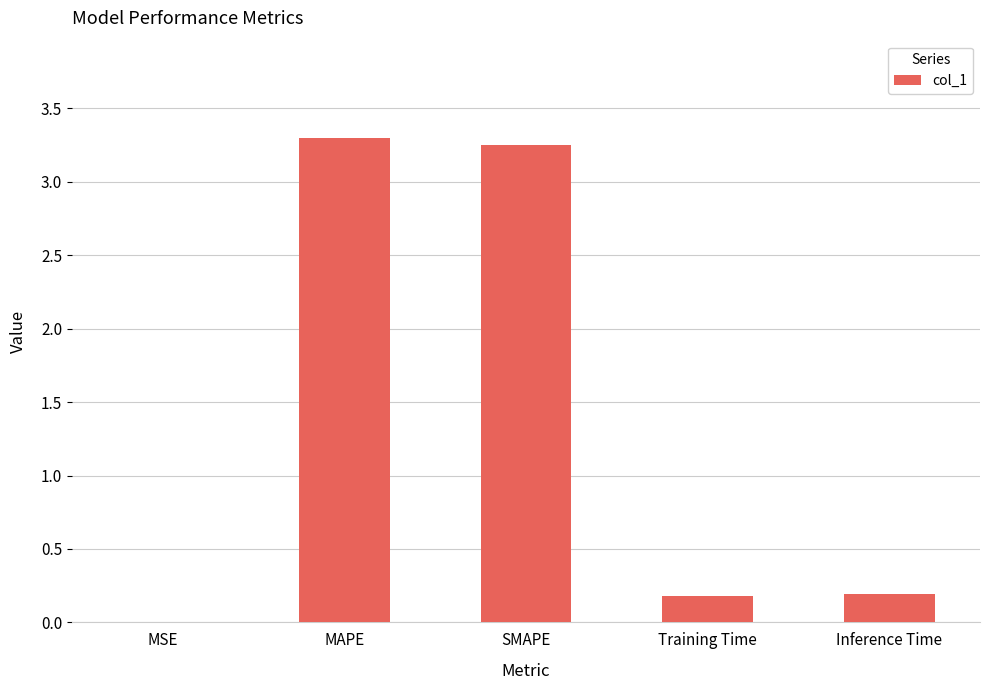

What is the average value?

1.4